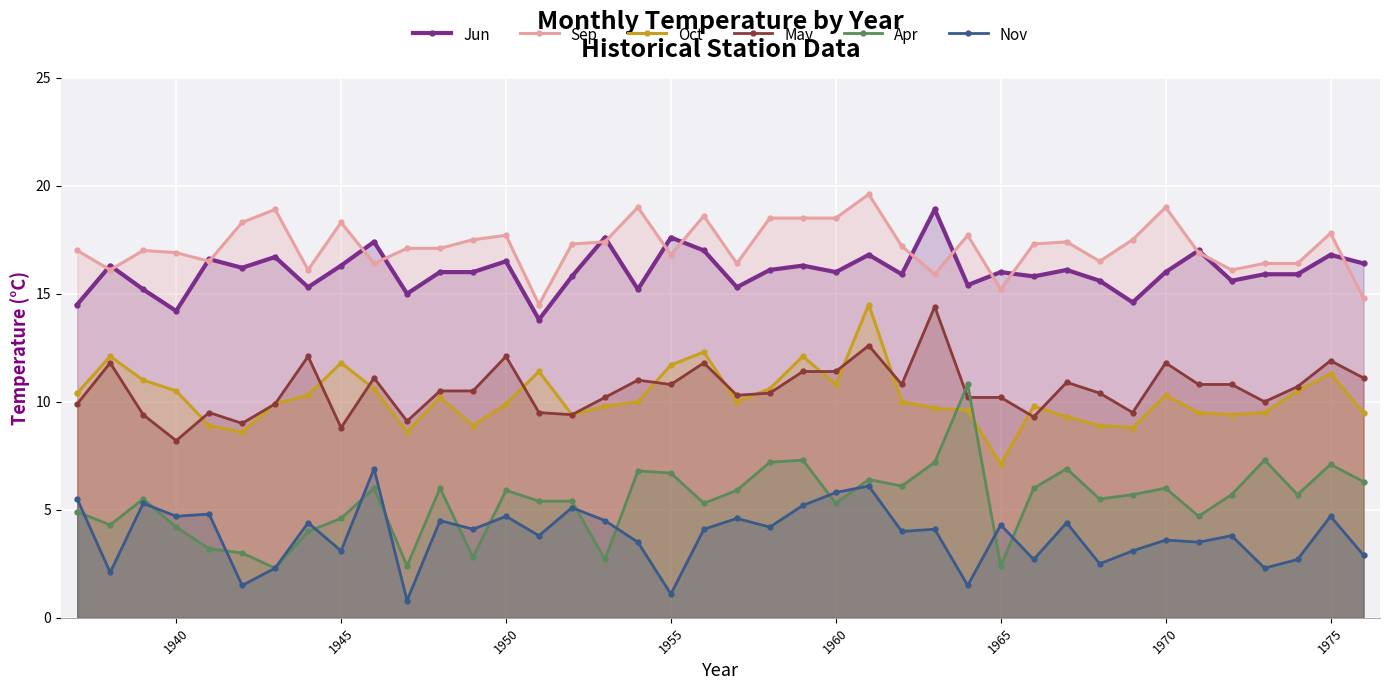

Which series has the widest spread of values?

Apr